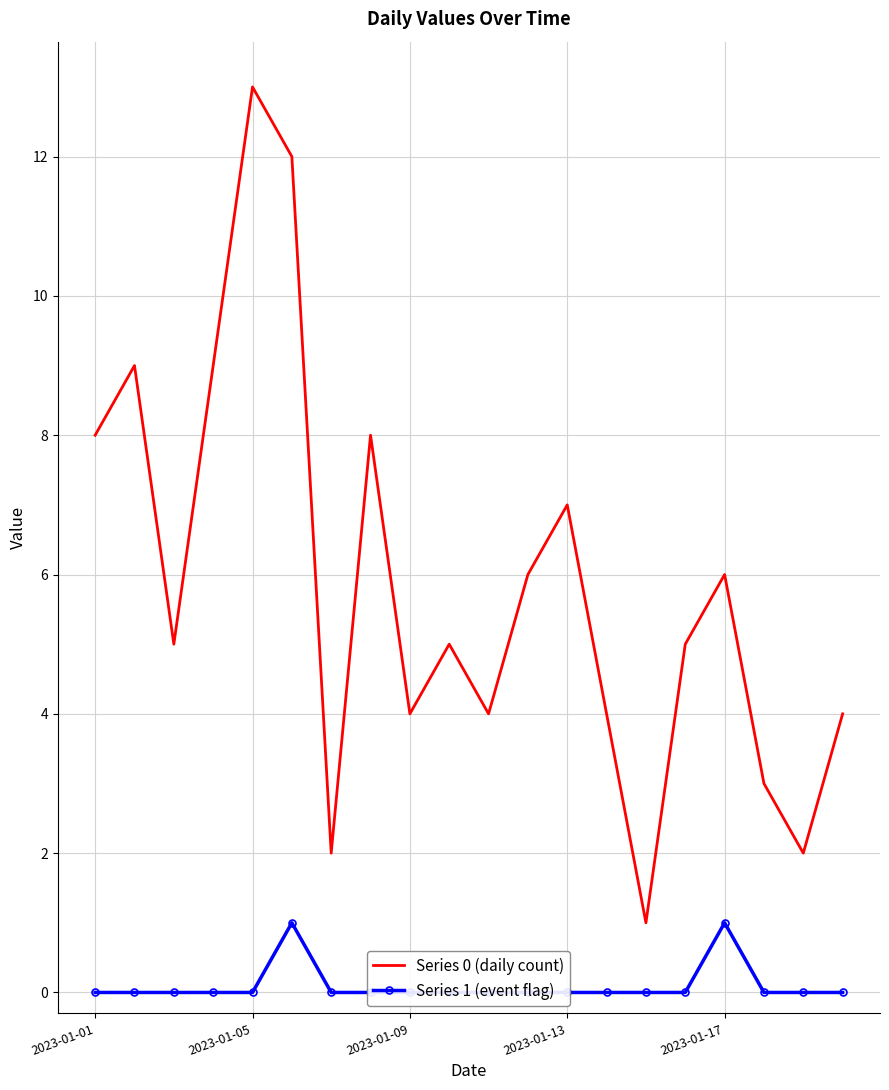

What is the maximum value for Series 0 (daily count)?

13